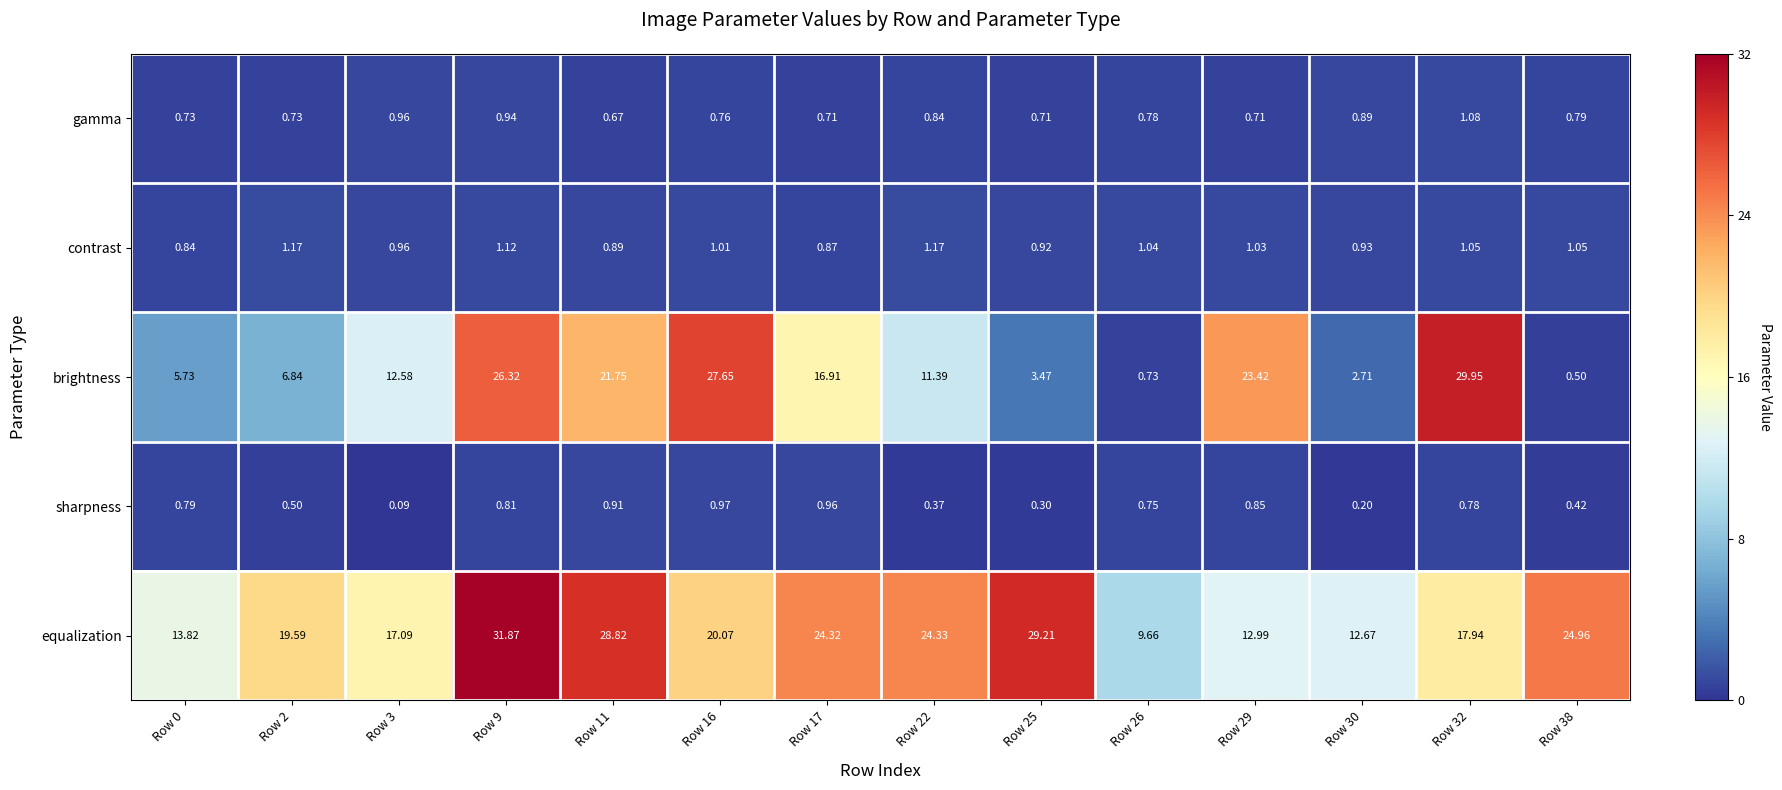

Is the value of equalization at Row 29 greater than the value of contrast at Row 38?

Yes